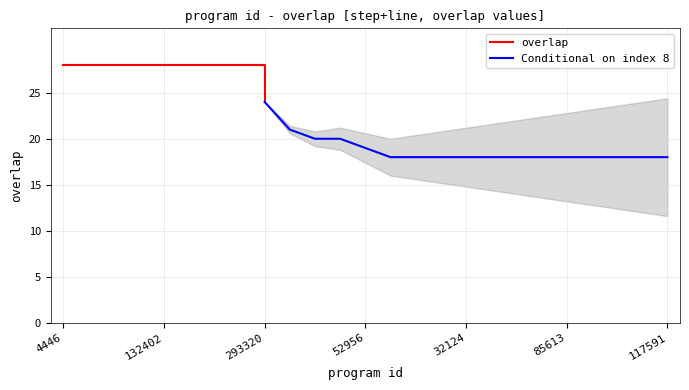

Where does the data first go above 19?

4446